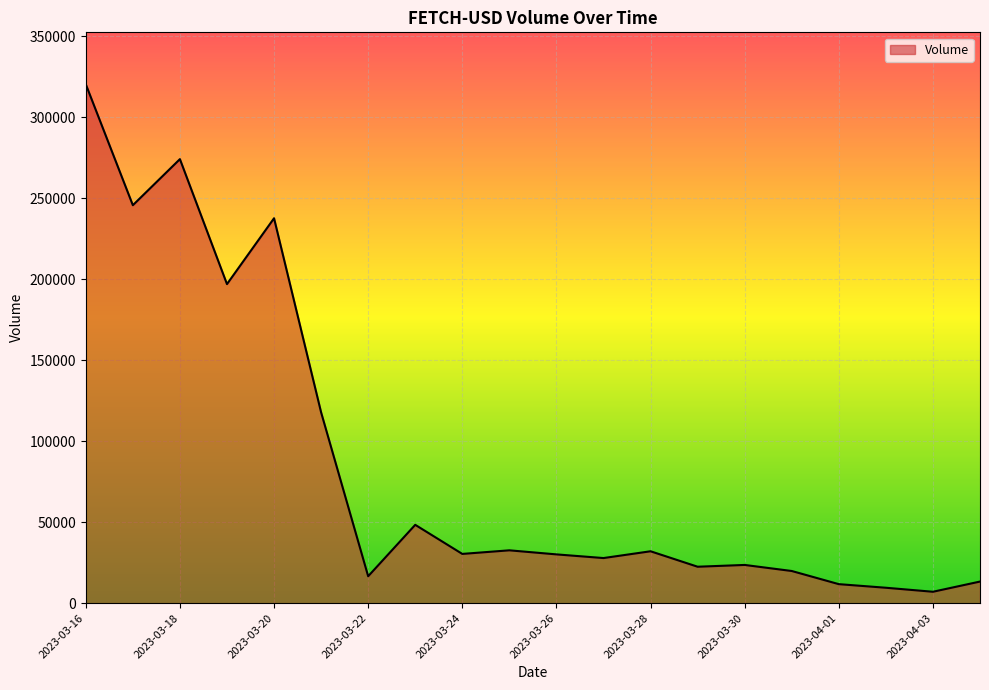

What is the difference between the maximum and minimum values?

313440